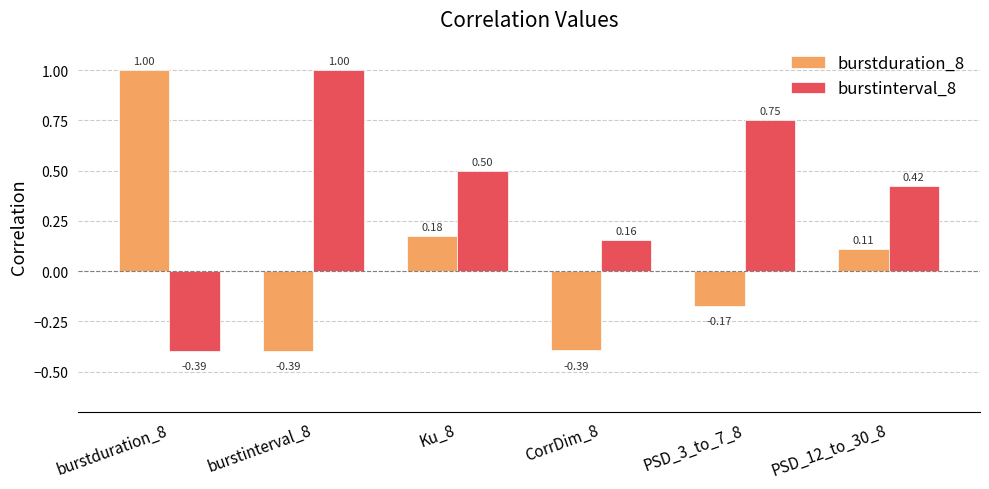

List the series in order of their overall mean, lowest first.

burstduration_8, burstinterval_8